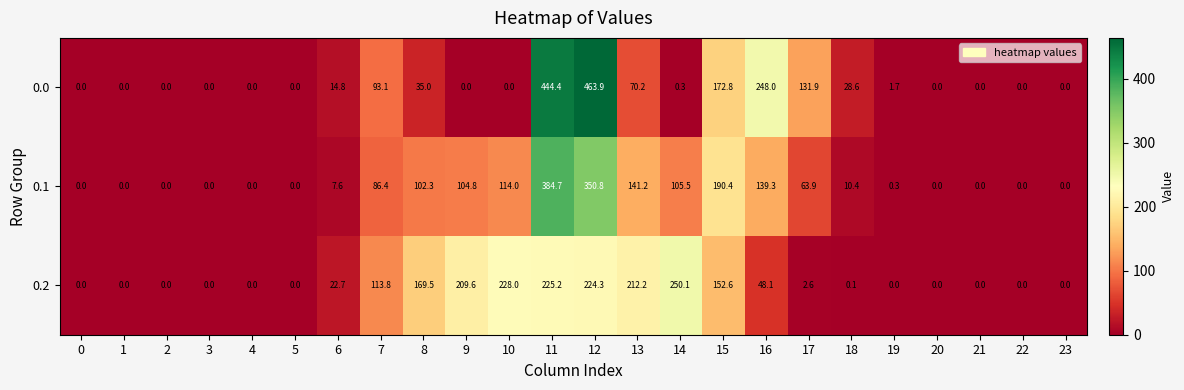

List the series in order of their peak value, lowest first.

0.2, 0.1, 0.0